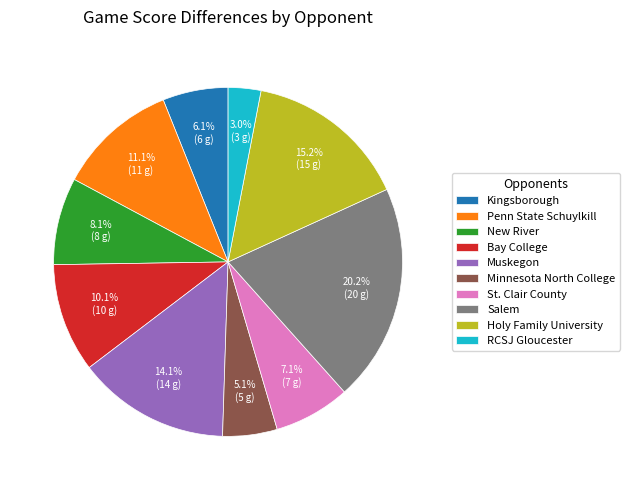

Is it true that Kingsborough is 15% of the pie?

False